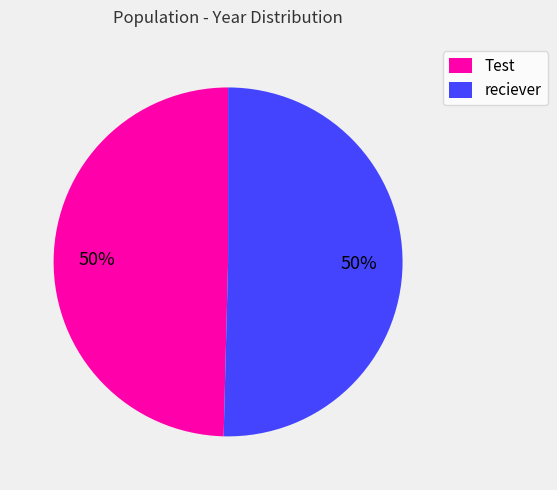

To the nearest percent, what portion does Test represent?

50%